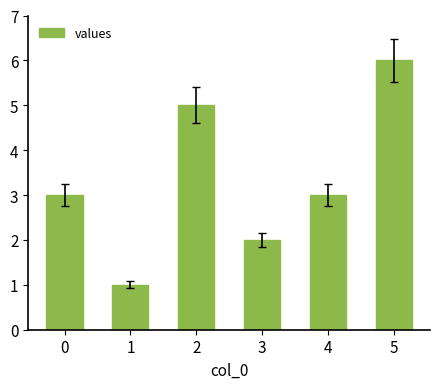

How many values are between 2 and 5?

4